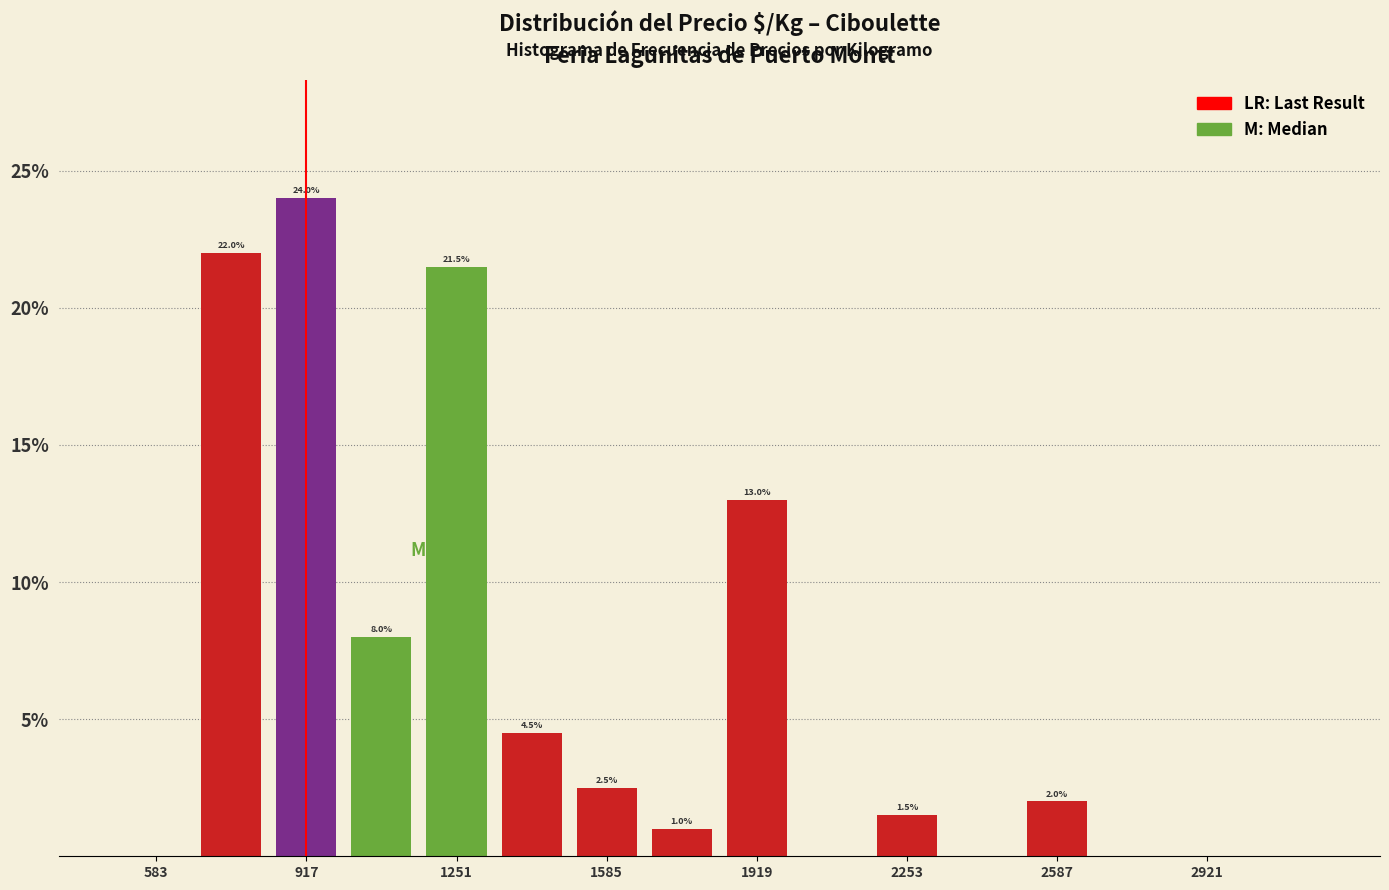

Read against the x-axis, roughly where is the centre of the tallest bar?

900